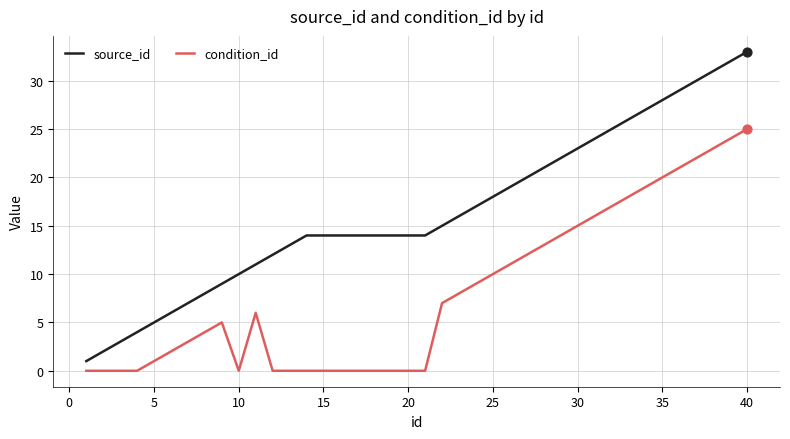

Which series has the largest range (max minus min)?

source_id